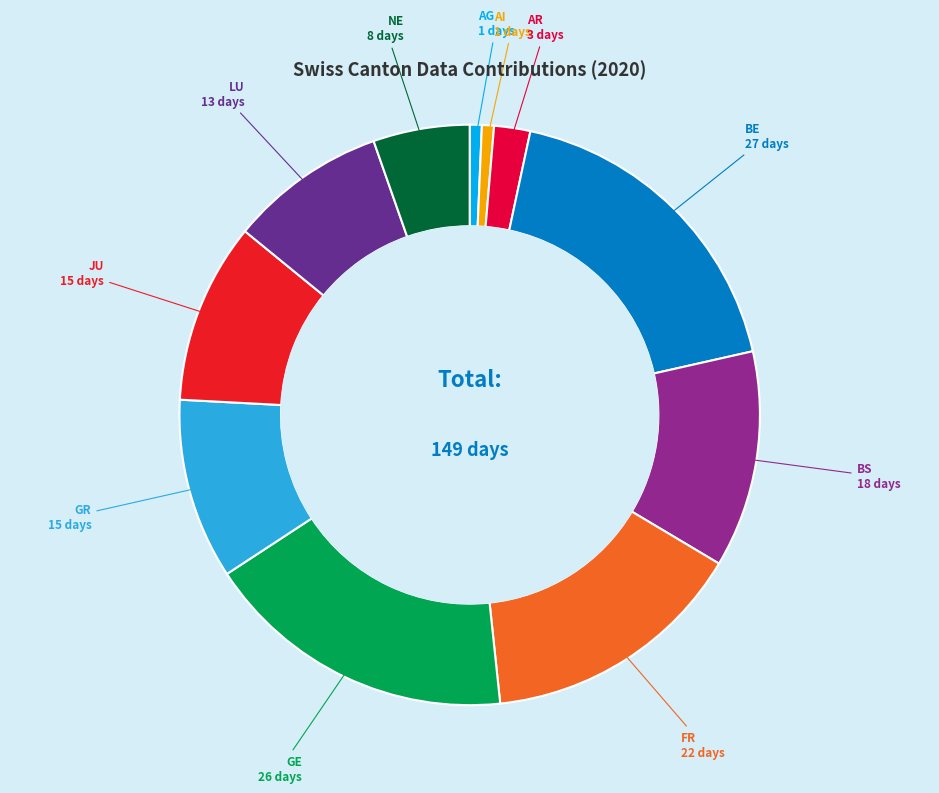

Is there any slice that represents more than half of the pie?

No